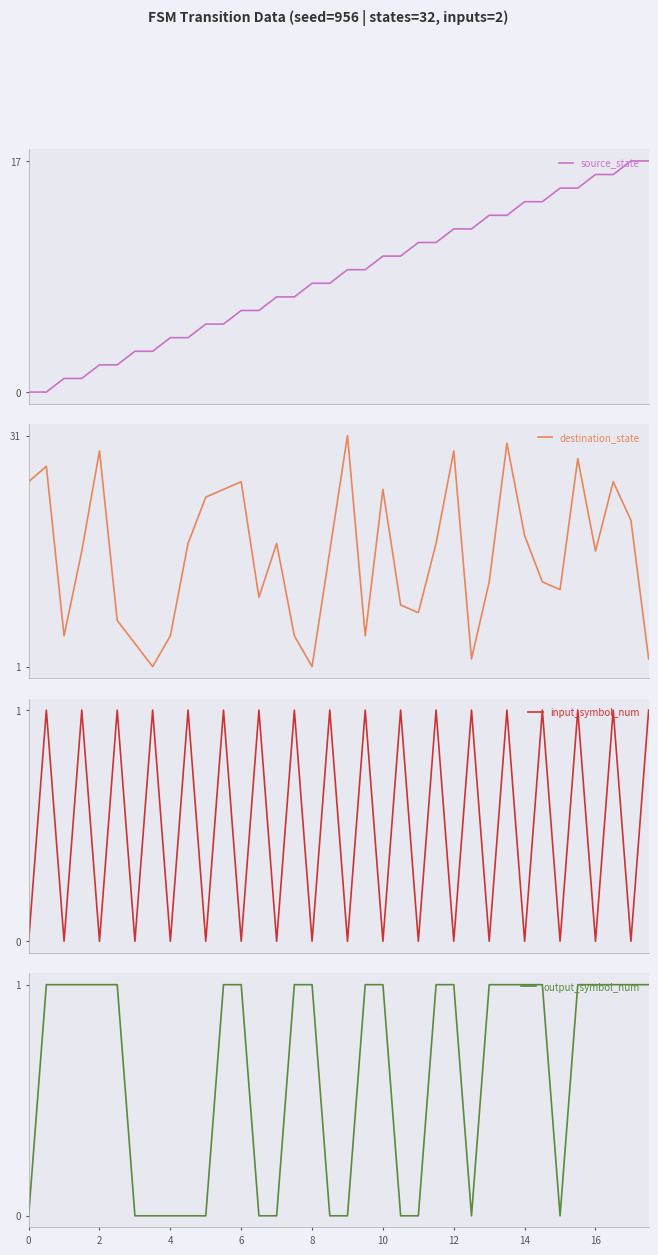

Reading left to right, transcribe all the data shown in this chart.

source_state: 0	0	1	1	2	2	3	3	4	4	5	5	6	6	7	7	8	8	9	9	10	10	11	11	12	12	13	13	14	14	15	15	16	16	17	17
destination_state: 25	27	5	16	29	7	4	1	5	17	23	24	25	10	17	5	1	16	31	5	24	9	8	17	29	2	12	30	18	12	11	28	16	25	20	2
input_symbol_num: 0	1	0	1	0	1	0	1	0	1	0	1	0	1	0	1	0	1	0	1	0	1	0	1	0	1	0	1	0	1	0	1	0	1	0	1
output_symbol_num: 0	1	1	1	1	1	0	0	0	0	0	1	1	0	0	1	1	0	0	1	1	0	0	1	1	0	1	1	1	1	0	1	1	1	1	1